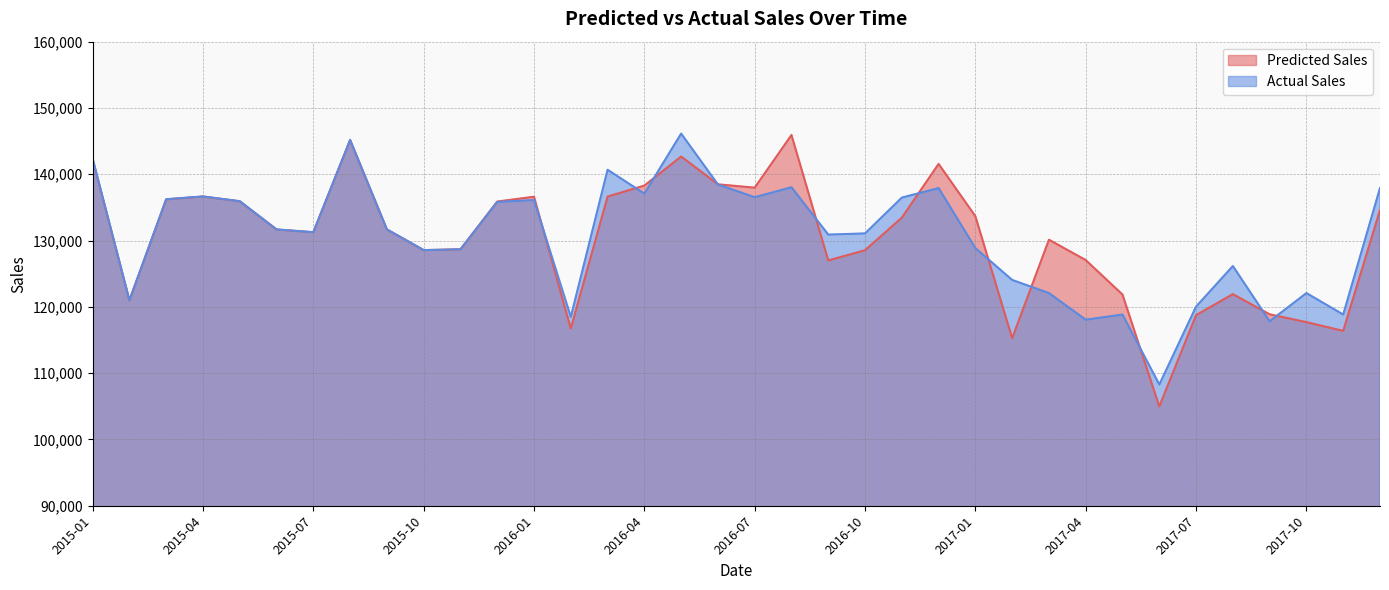

Between which two adjacent categories do Predicted Sales and Actual Sales first intersect?

2015-11 and 2015-12